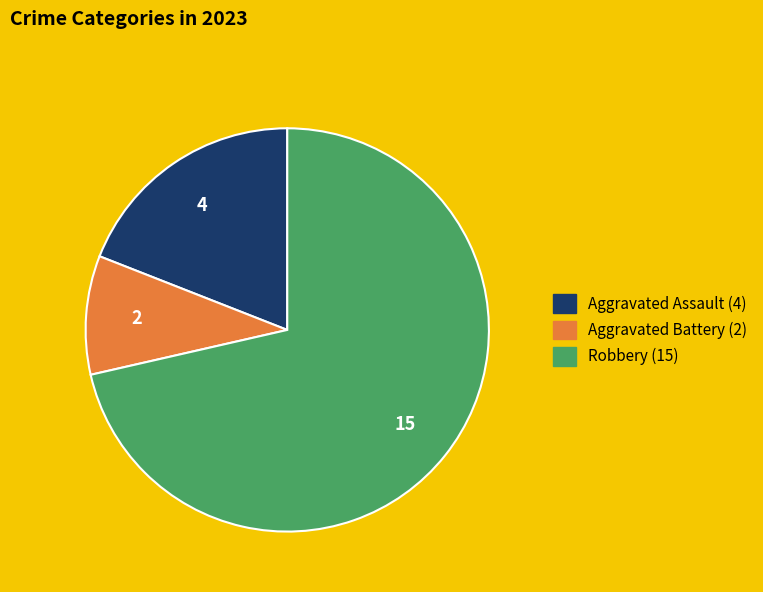

Does any single category account for the majority?

Yes